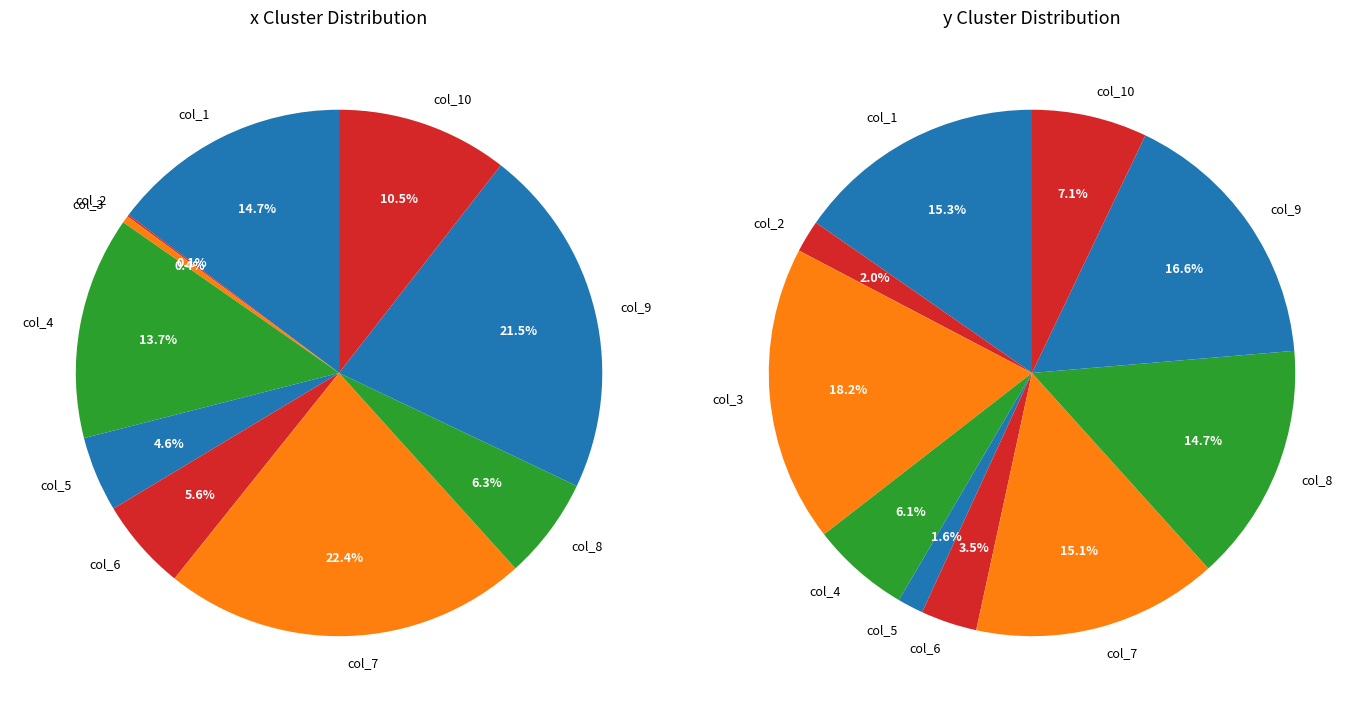

What percentage is the col_2 slice, to the nearest percent?

2%